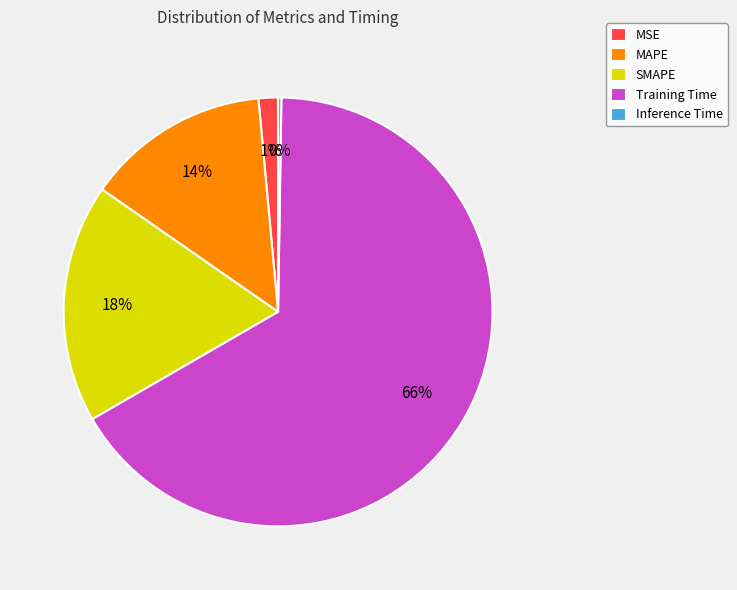

To the nearest percent, what is the average slice percentage?

20%